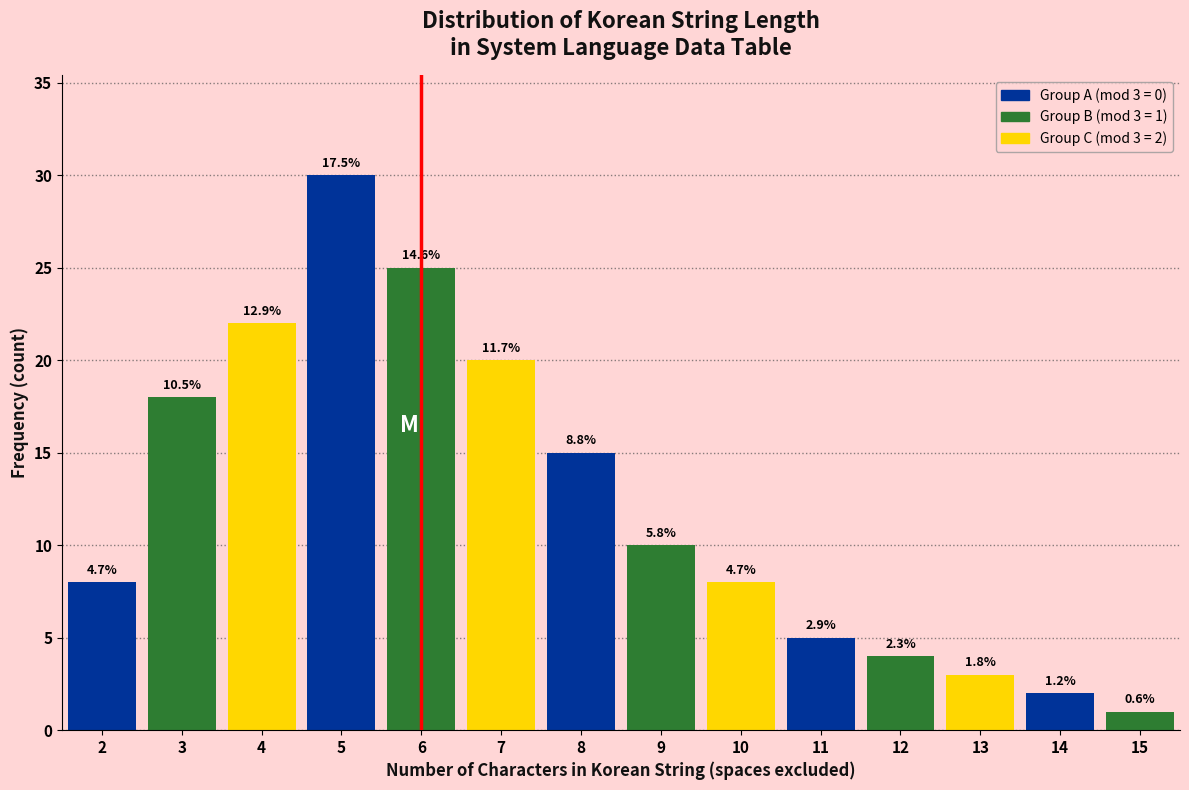

Are the bars horizontal?

No